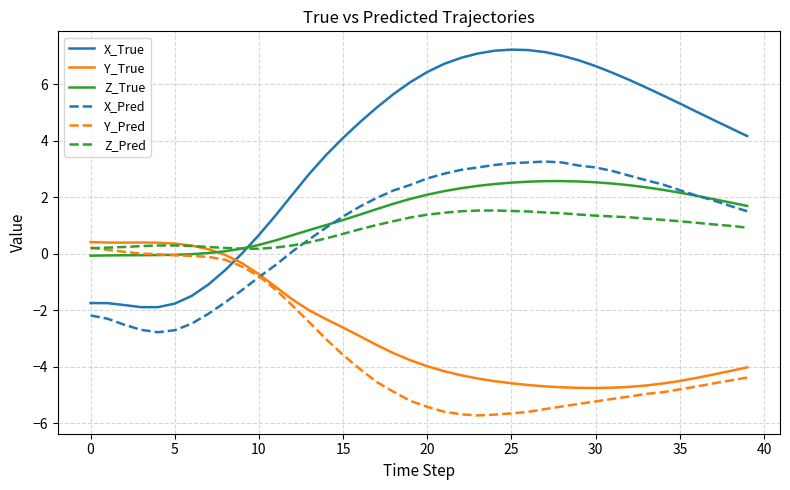

What is the greatest value displayed?

7.2